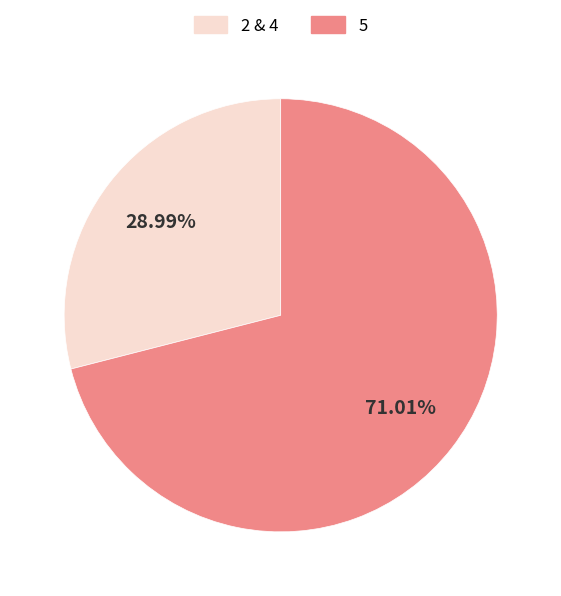

Which category has the biggest portion of the pie?

5